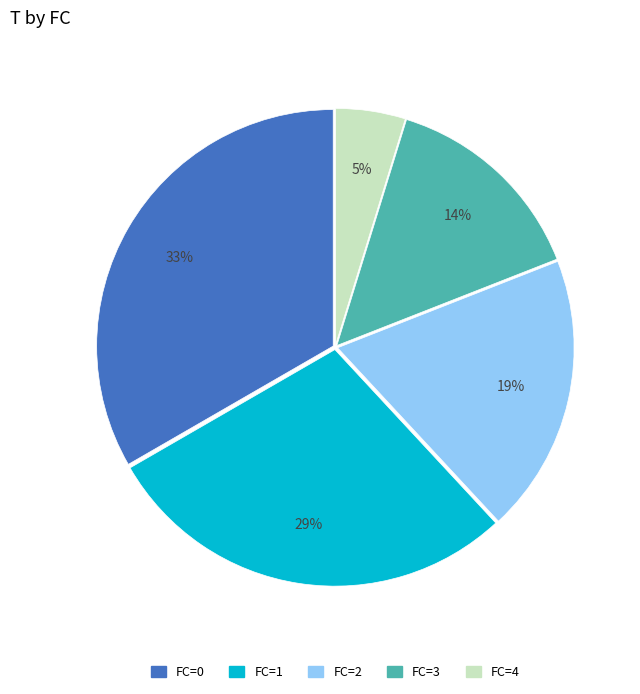

To the nearest percent, what is the combined percentage of FC=0 and FC=2?

52%